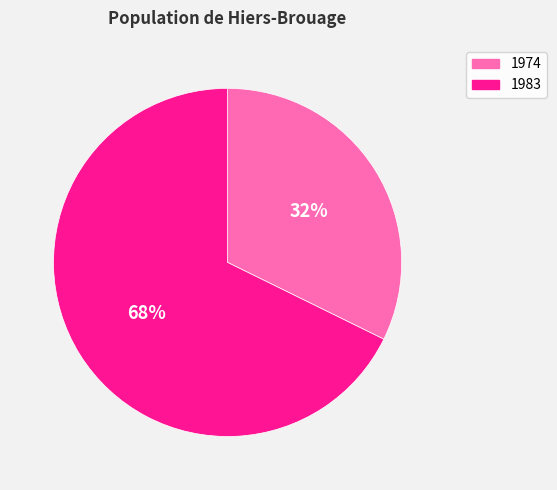

True or false: 1974 accounts for 32% of the total.

True